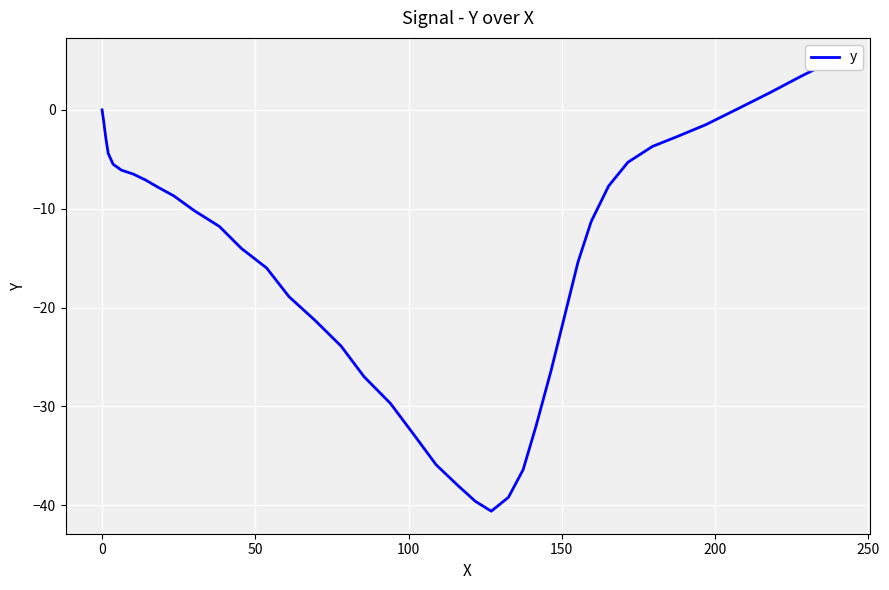

What is the value of the 15th point from the left?

-18.9